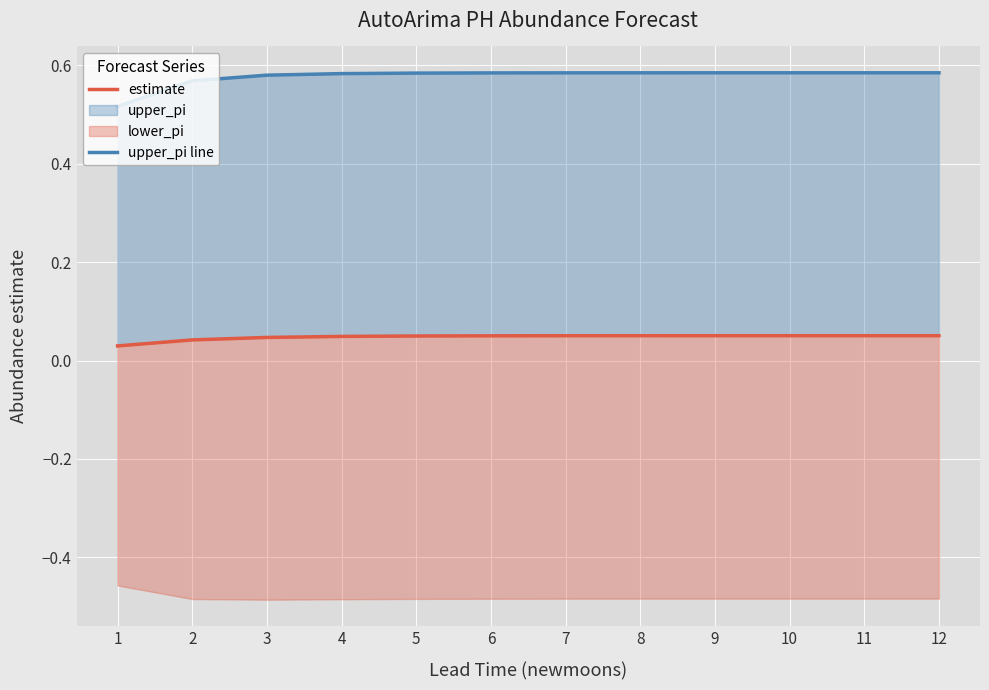

True or false: upper_pi line and estimate intersect in this chart.

False